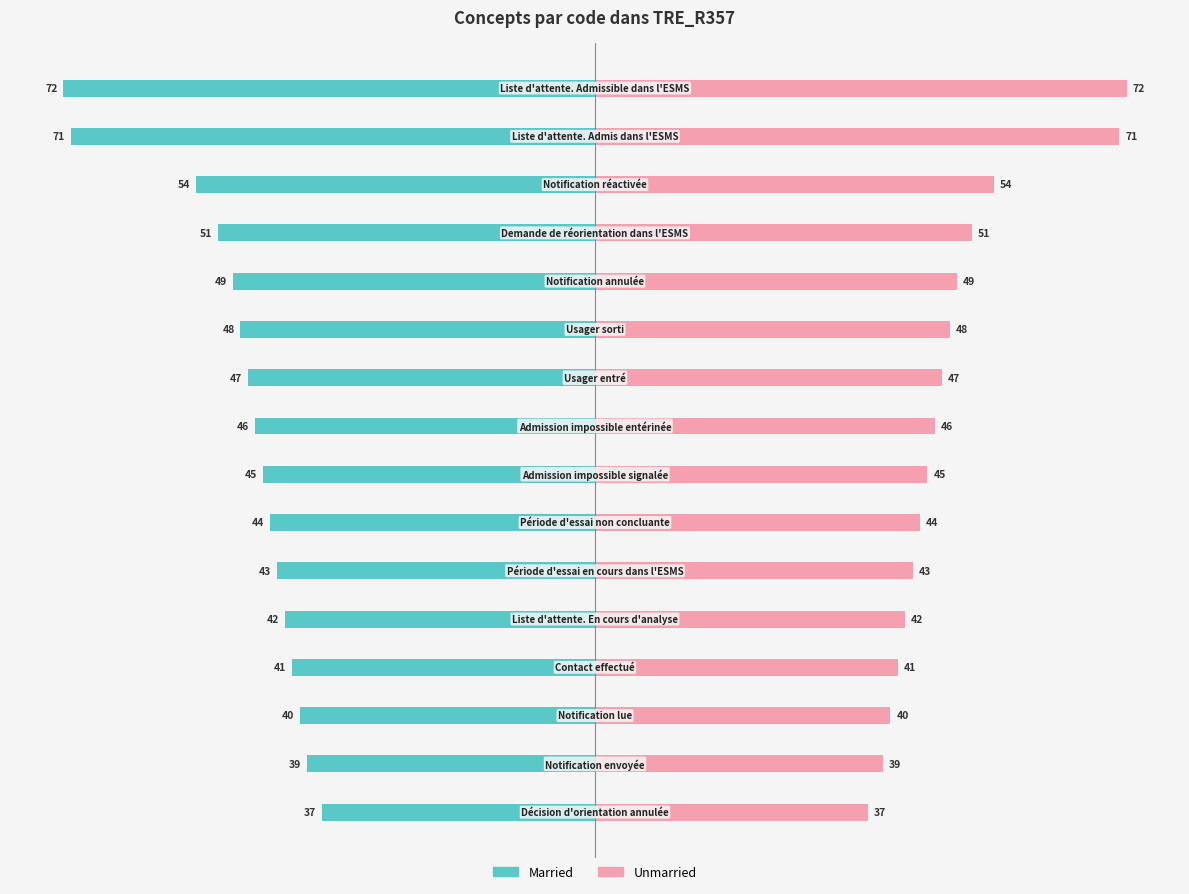

Rank the series by their maximum value, from highest to lowest.

Unmarried, Married